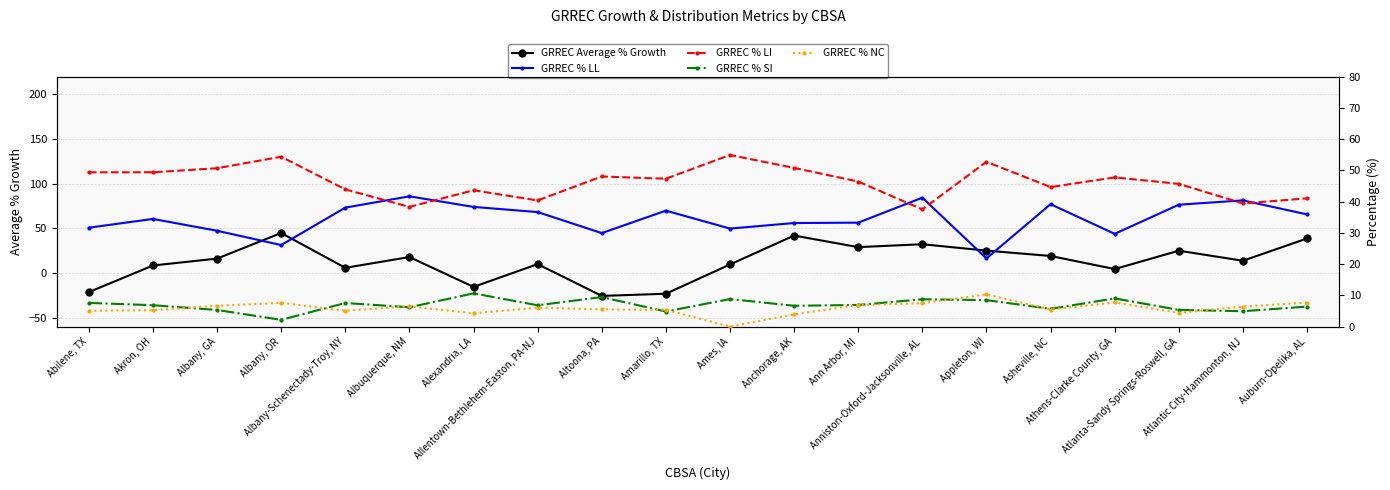

True or false: GRREC % LI and GRREC Average % Growth cross at least once.

False